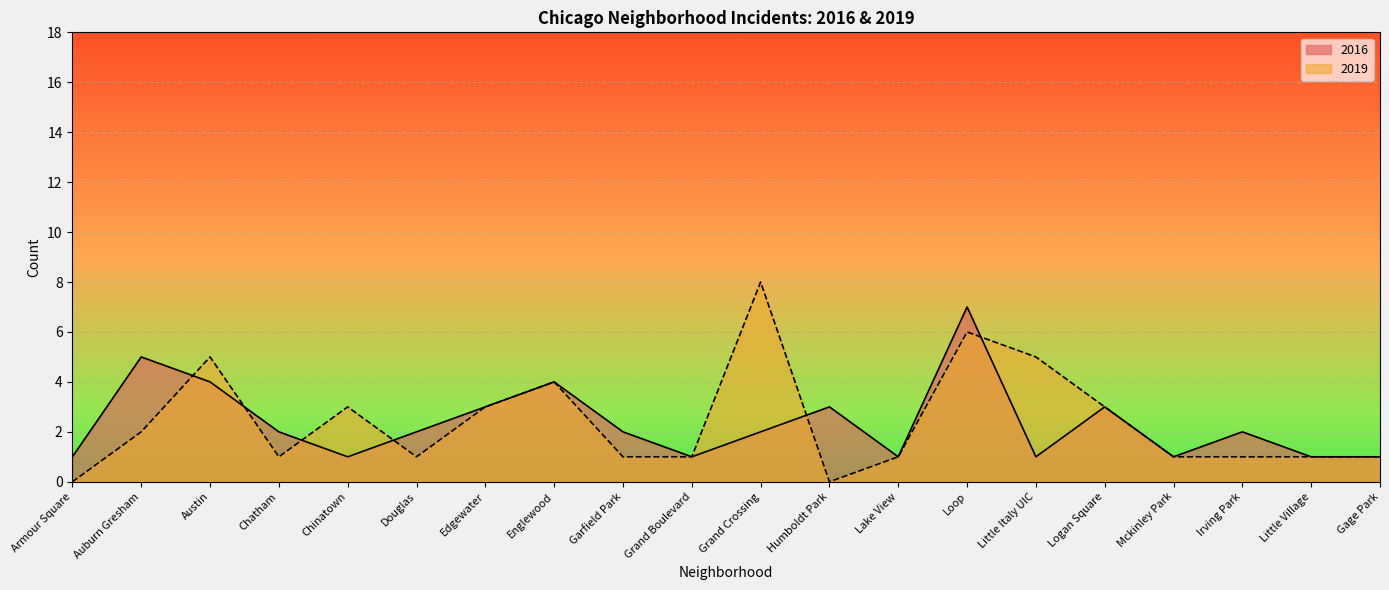

At how many categories does at least one series exceed 1?

14